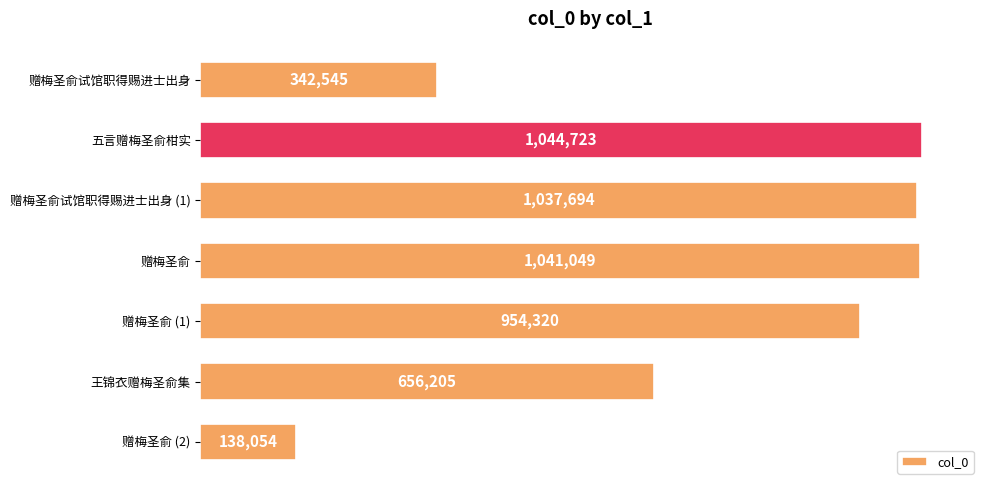

What is the greatest value displayed?

1044723